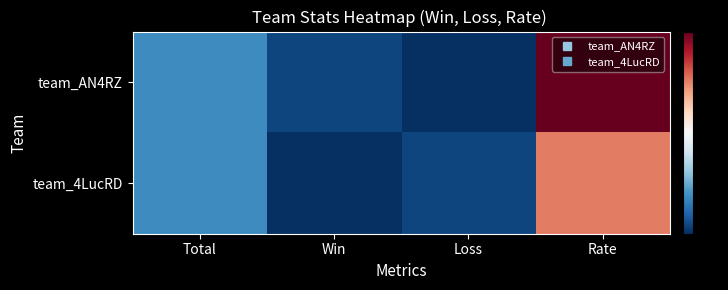

At Loss, list the series in order from smallest to largest.

team_AN4RZ, team_4LucRD